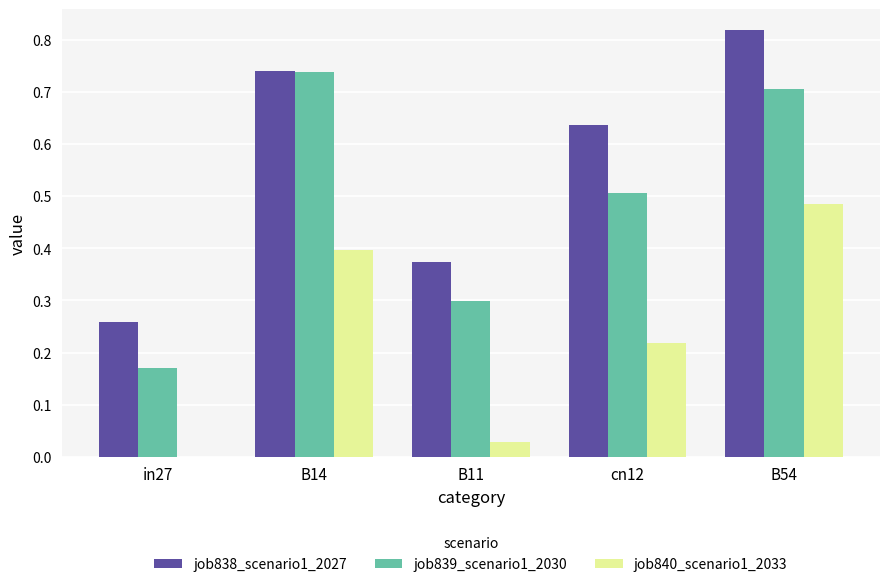

Which category has the highest value in the job839_scenario1_2030 series?

B14